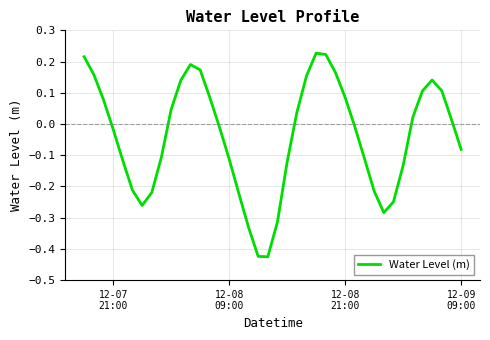

True or false: the data has more than 1 interior local peaks.

True